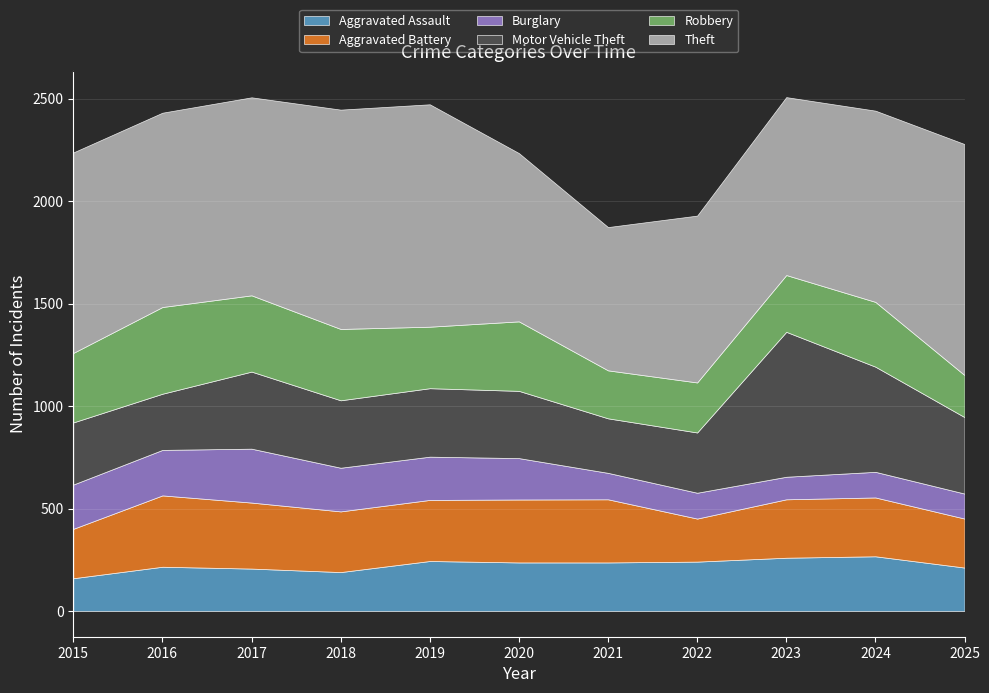

The Robbery series shows 59 at 2022. True or false?

False